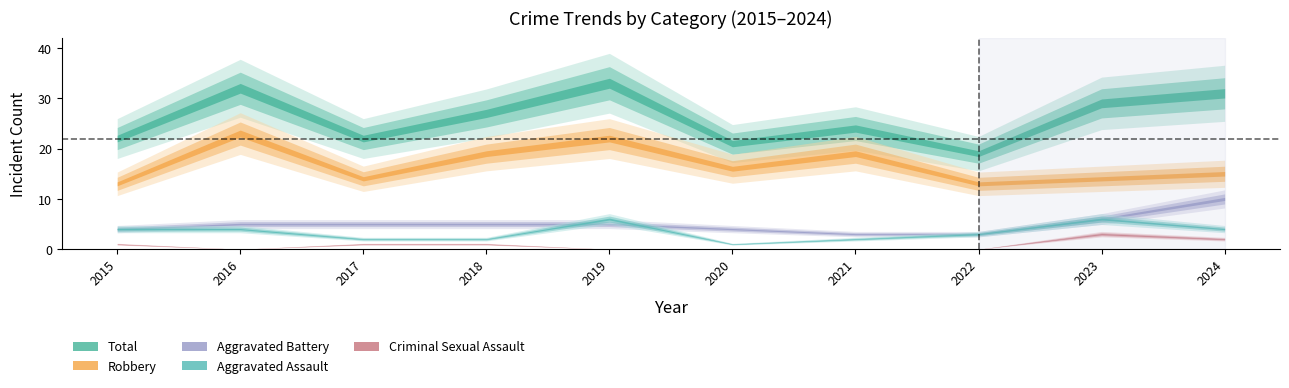

What is the sum of all Criminal Sexual Assault values?

8